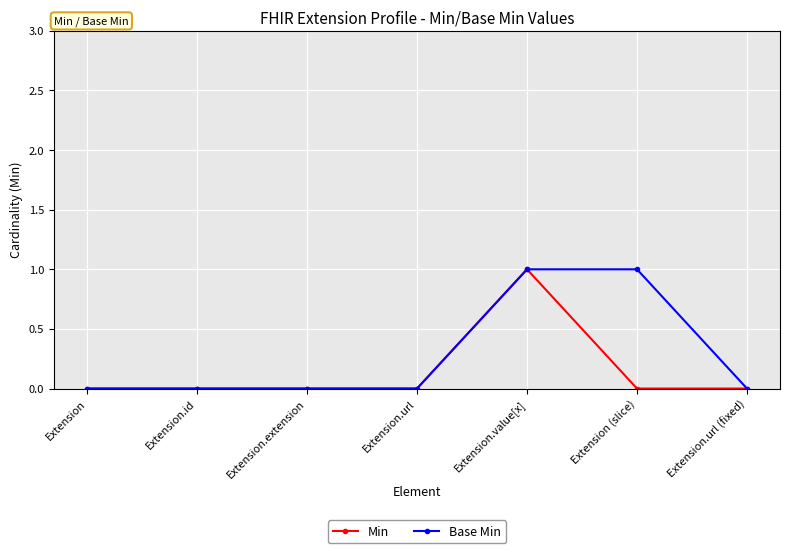

How many series are shown in this chart?

2